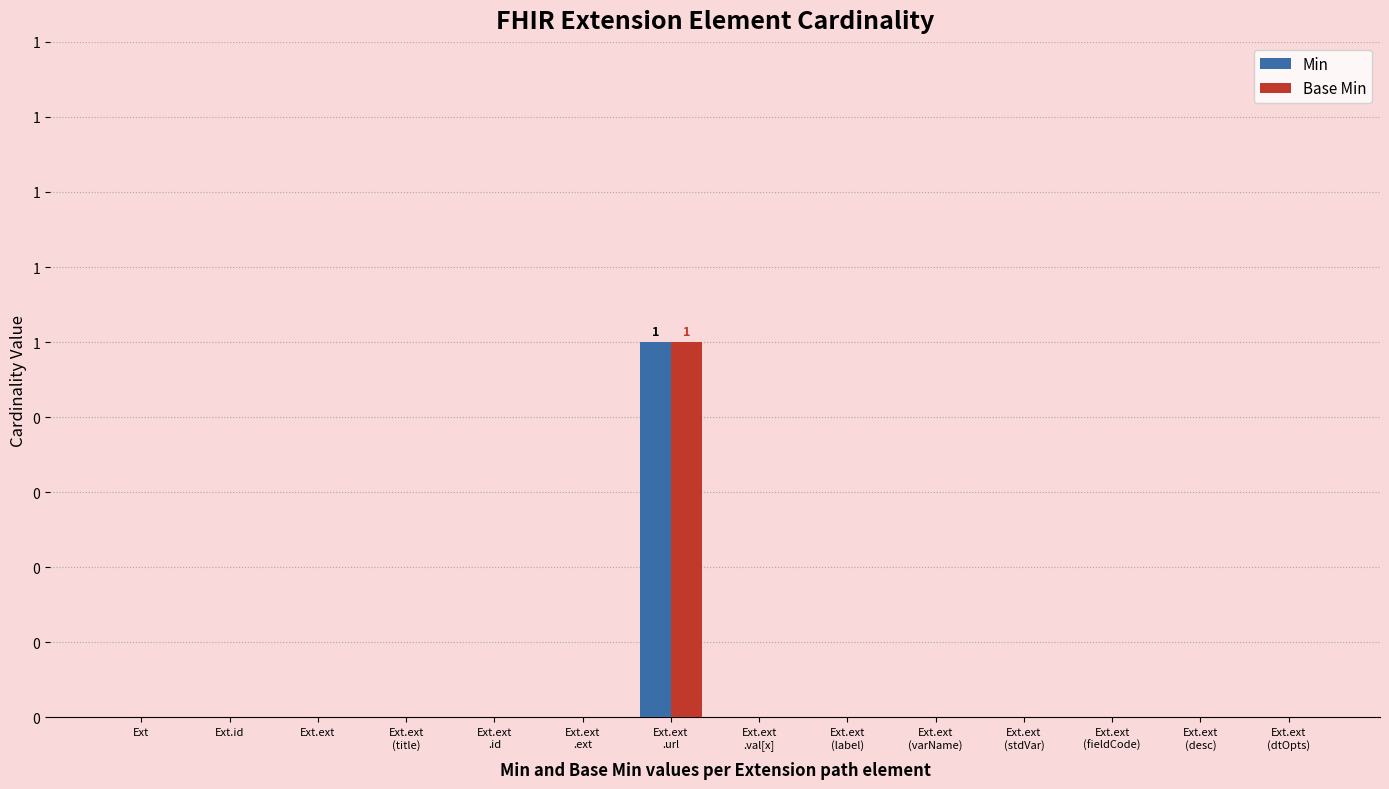

The Base Min series shows 0 at Ext.id. True or false?

True